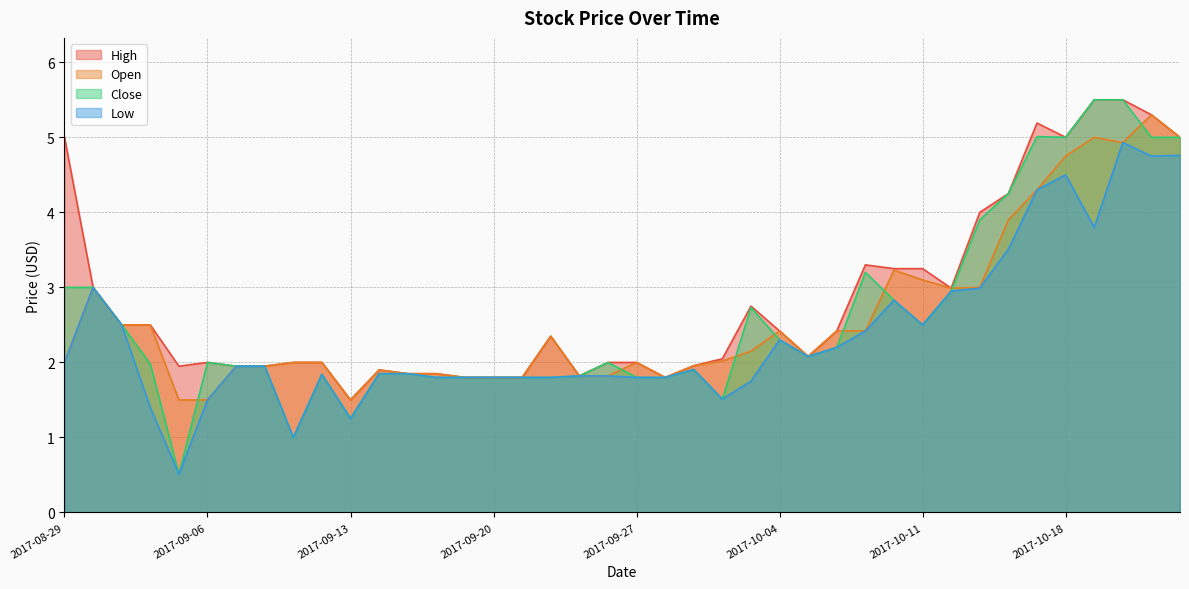

At which category is the sum across all series the highest?

2017-10-20